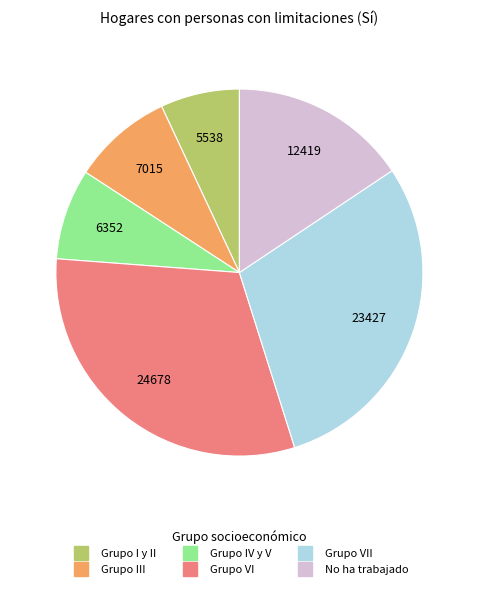

Is there any slice that represents more than half of the pie?

No